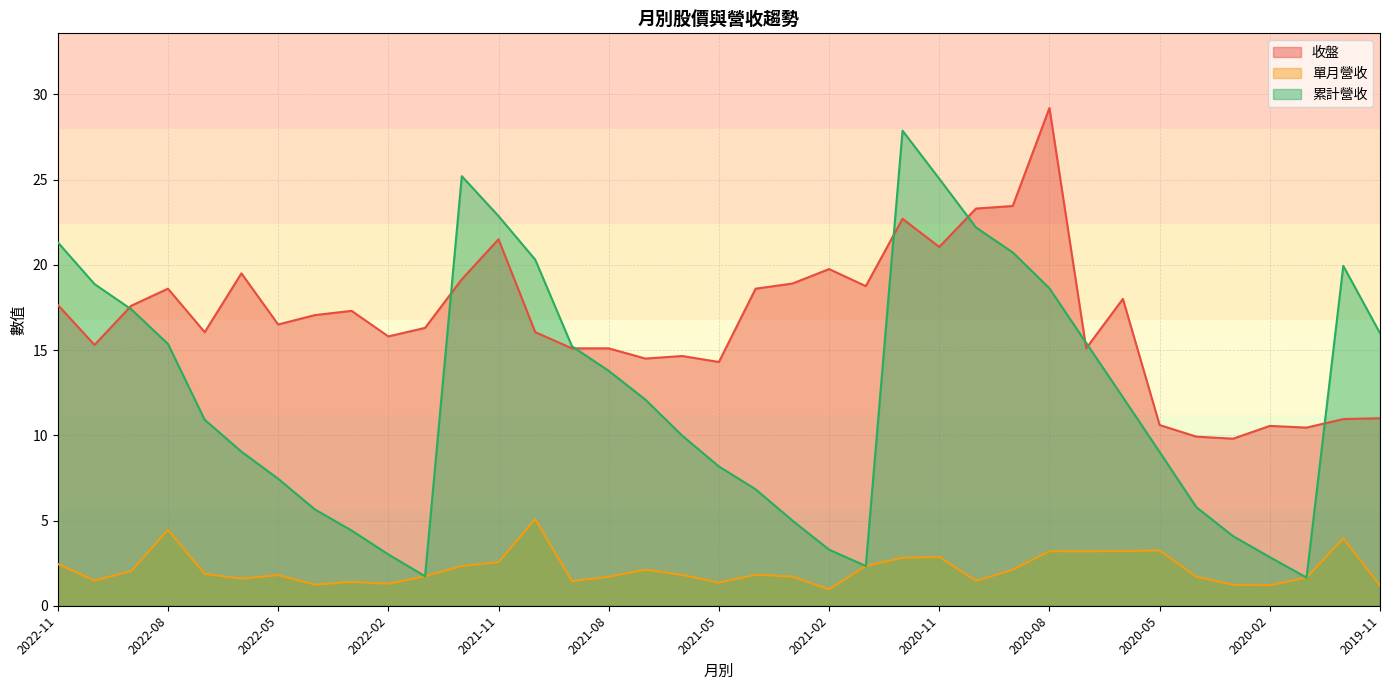

What are all the series names shown in the legend?

收盤, 單月營收, 累計營收